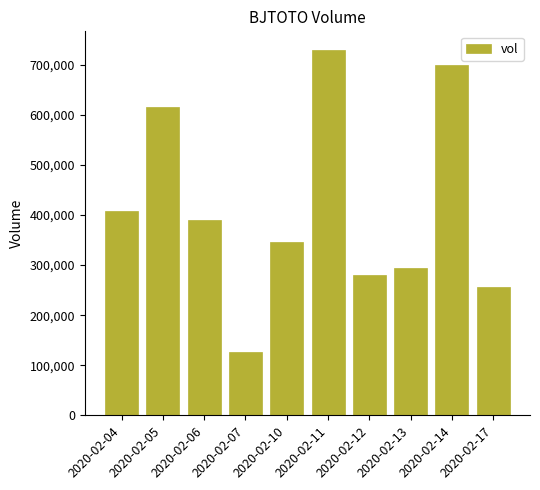

How many categories are shown in the chart?

10